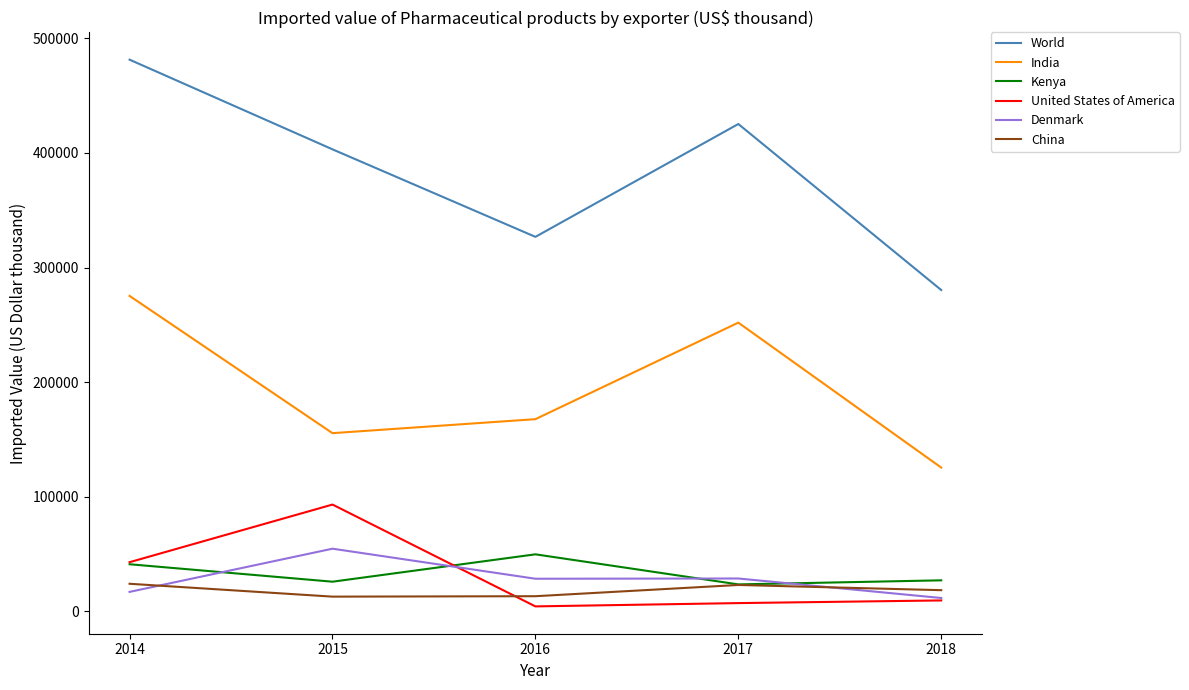

After their last crossing, which series has the higher values: Denmark or China?

China